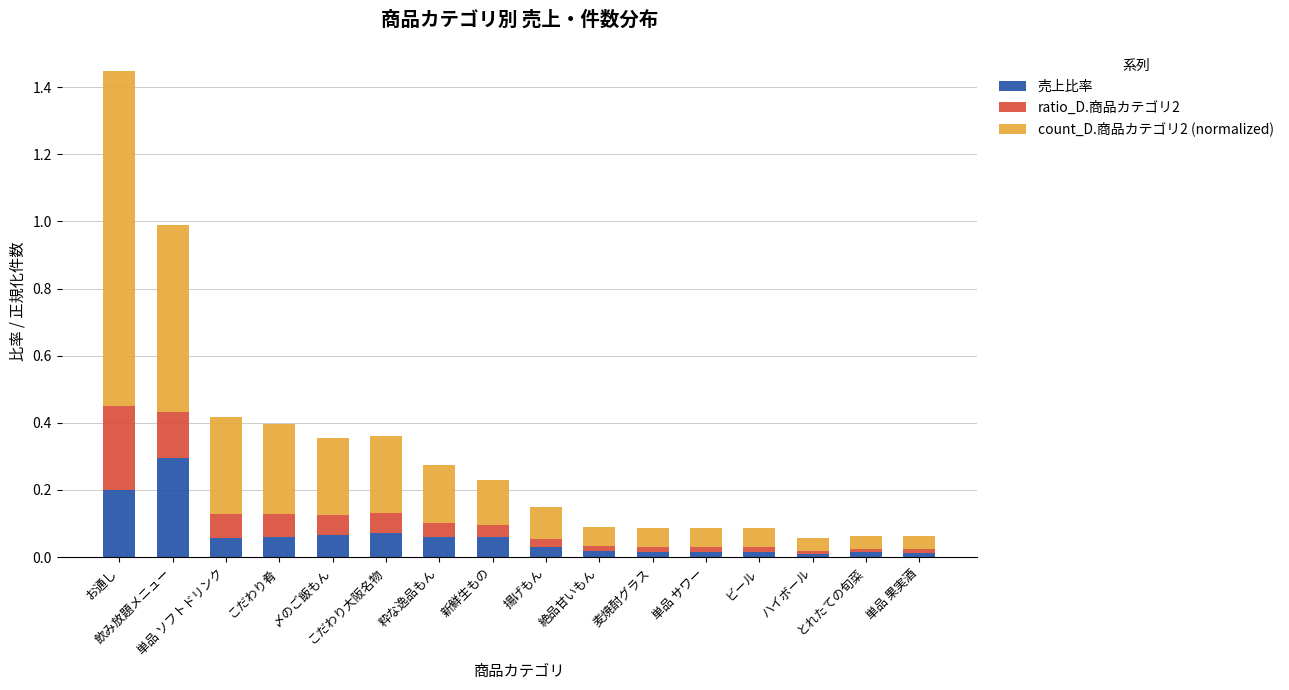

Which has a higher value, こだわり大阪名物 or 単品 ソフトドリンク?

こだわり大阪名物